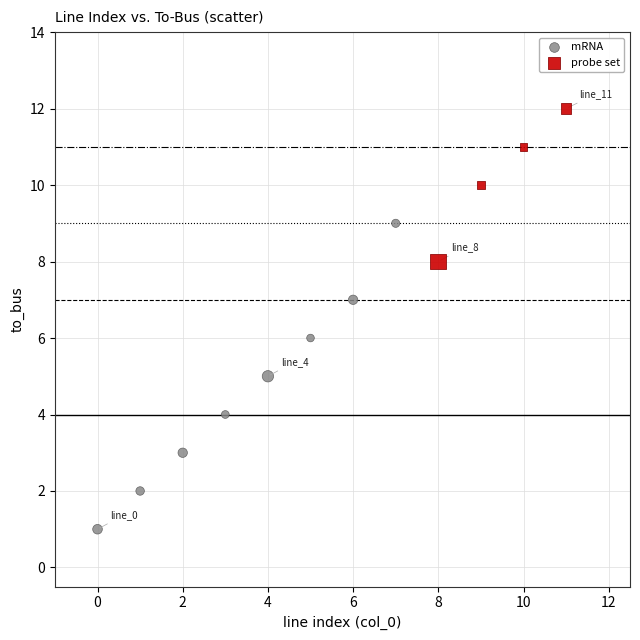

What are all the series names shown in the legend?

mRNA, probe set